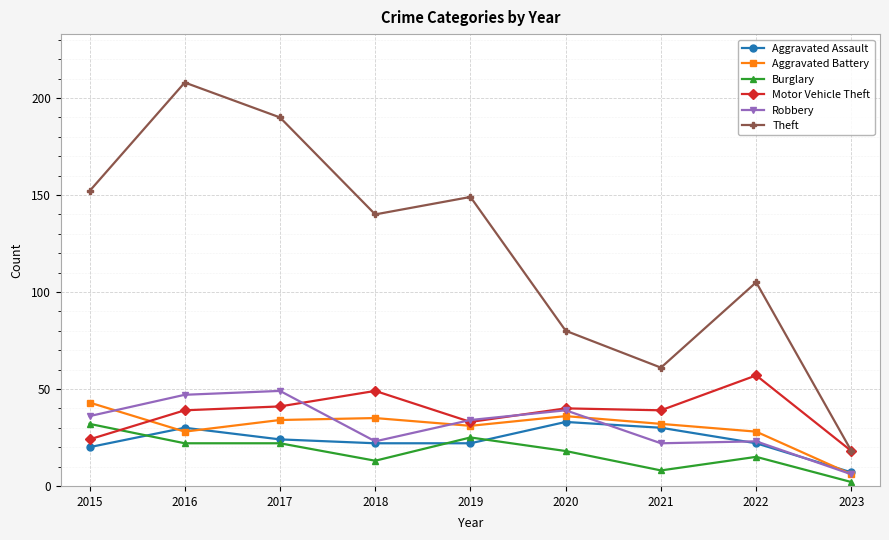

Which series has the widest spread of values?

Theft